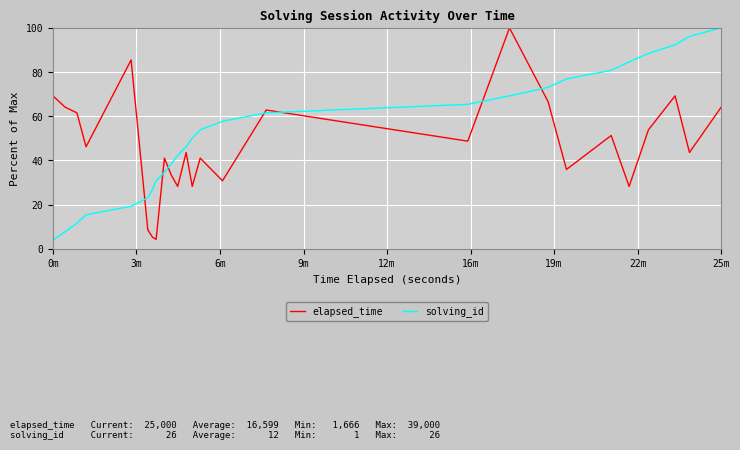

The value of solving_id at 6m is 19.5. True or false?

False